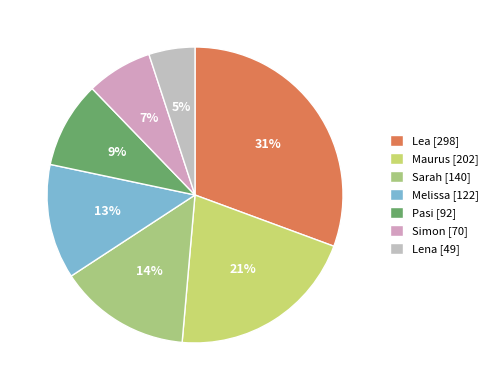

What is the change in value from Maurus to Sarah?

-62